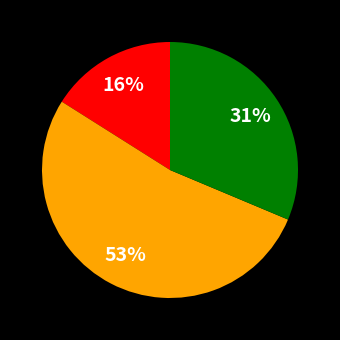

To the nearest percent, what is the average slice percentage?

33%